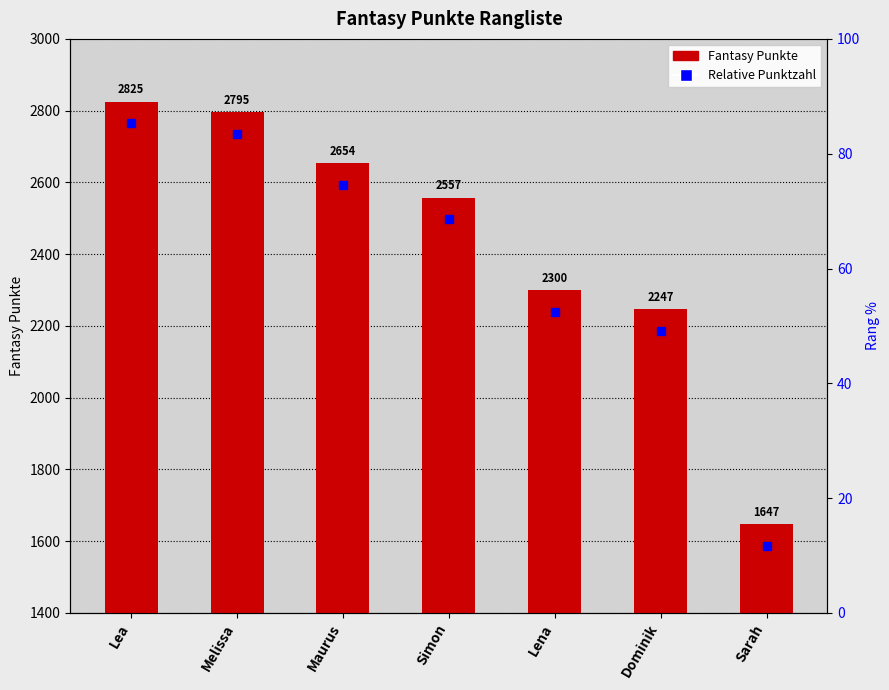

Rank the categories by value from highest to lowest.

Lea, Melissa, Maurus, Simon, Lena, Dominik, Sarah